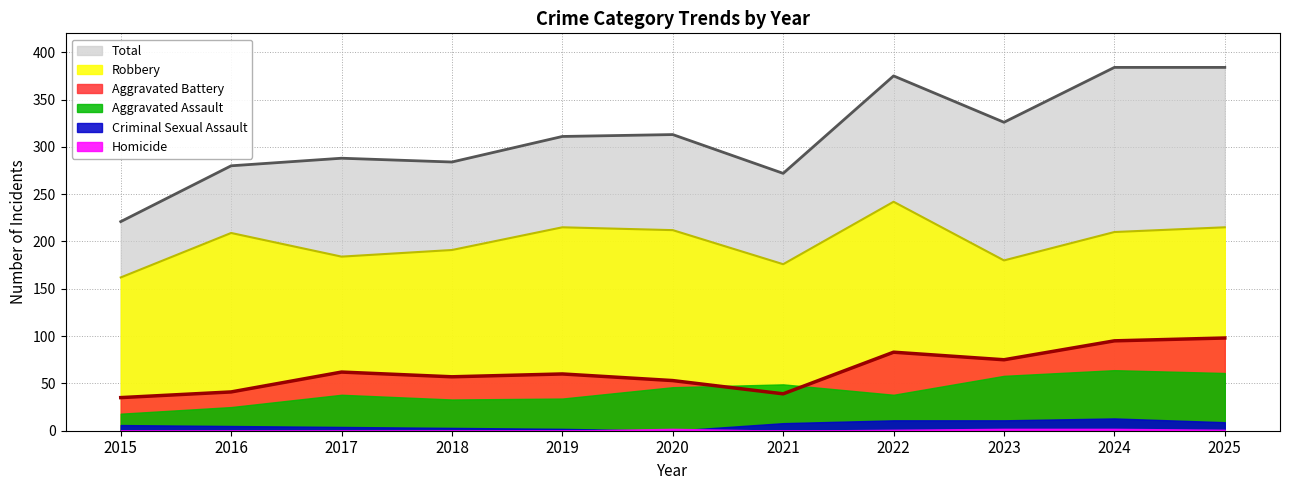

What is the lowest value of the Total series?

221